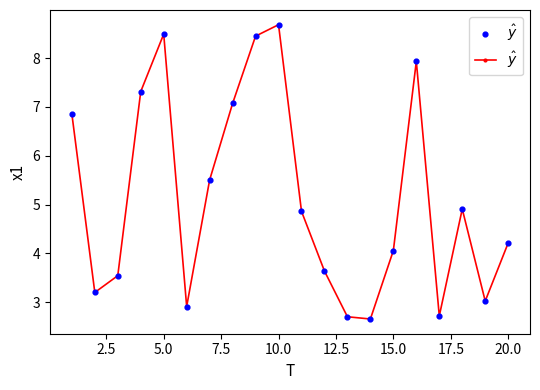

What is the greatest value displayed?

8.7